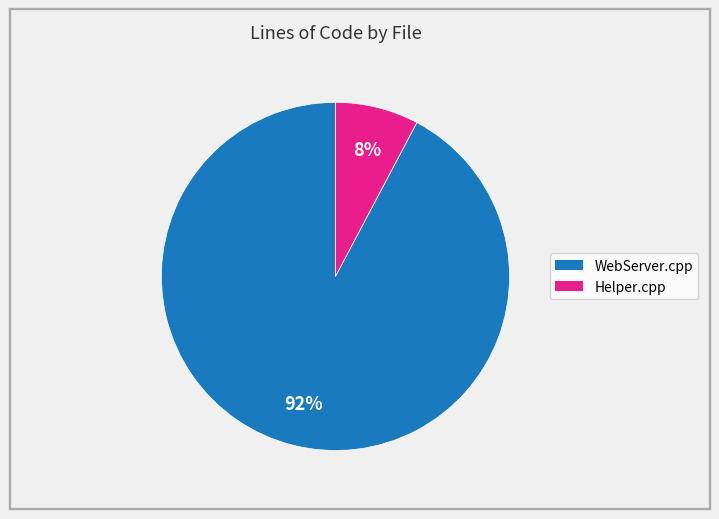

What percentage is the WebServer.cpp slice, to the nearest percent?

92%